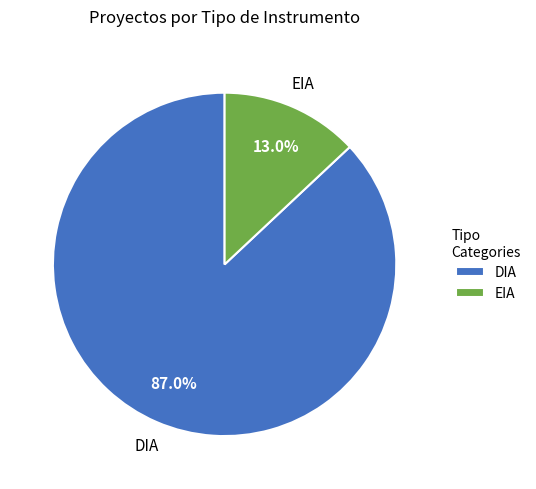

Does EIA represent more than half of the total?

No